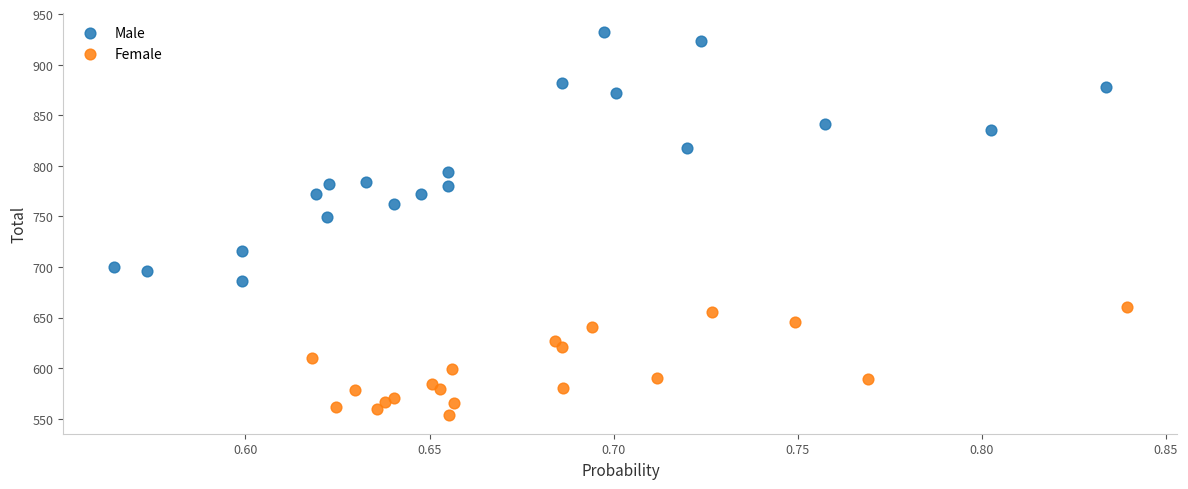

What are all the series names shown in the legend?

Male, Female